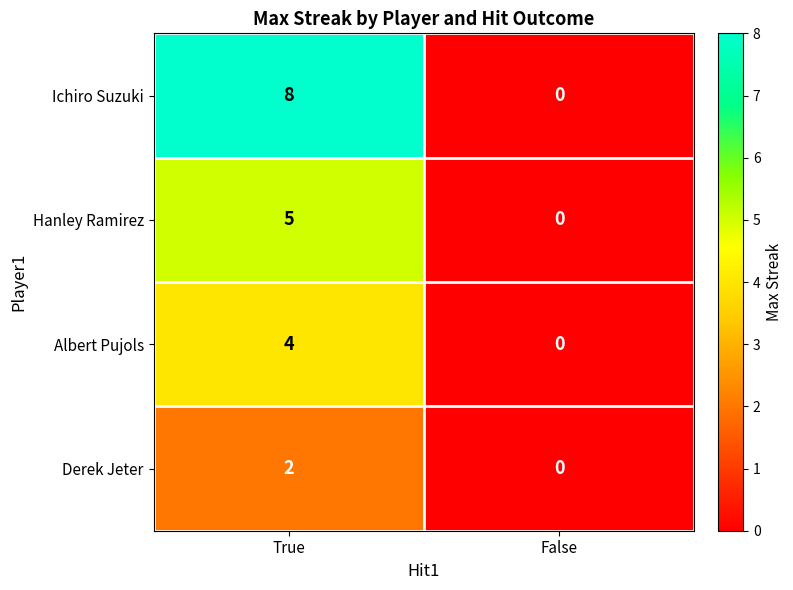

What is the difference between the Ichiro Suzuki values at False and True?

8